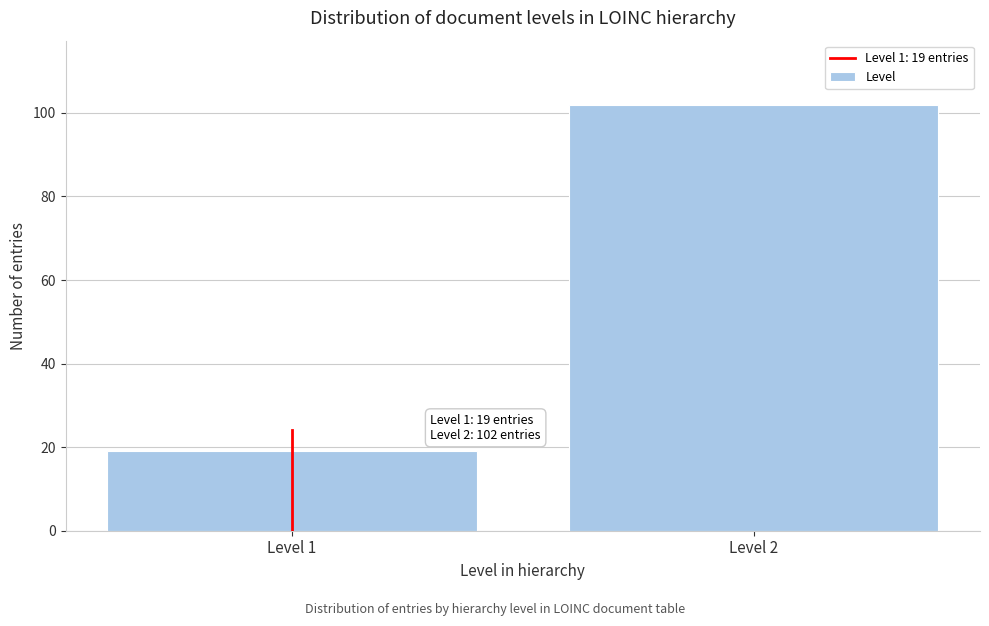

Reading left to right, transcribe all the data shown in this chart.

Level 1=19	Level 2=102